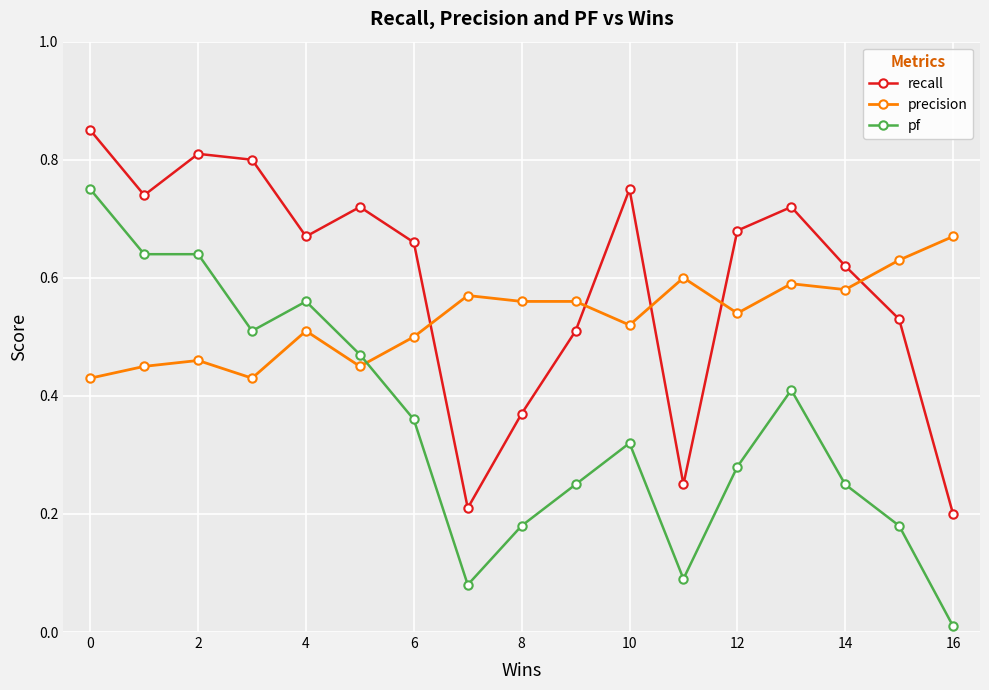

Rank the series by their maximum value, from highest to lowest.

recall, pf, precision